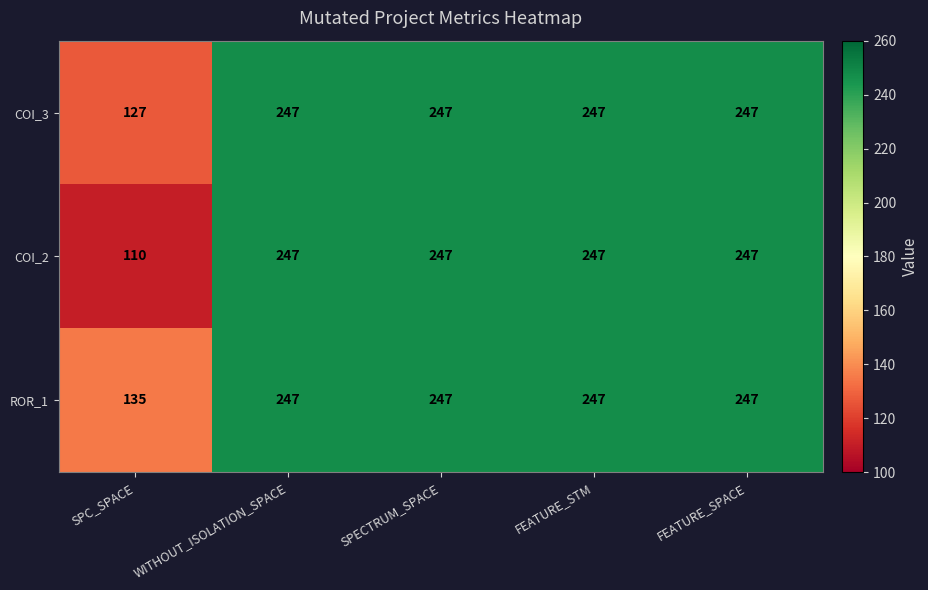

Which series has the widest spread of values?

COI_2